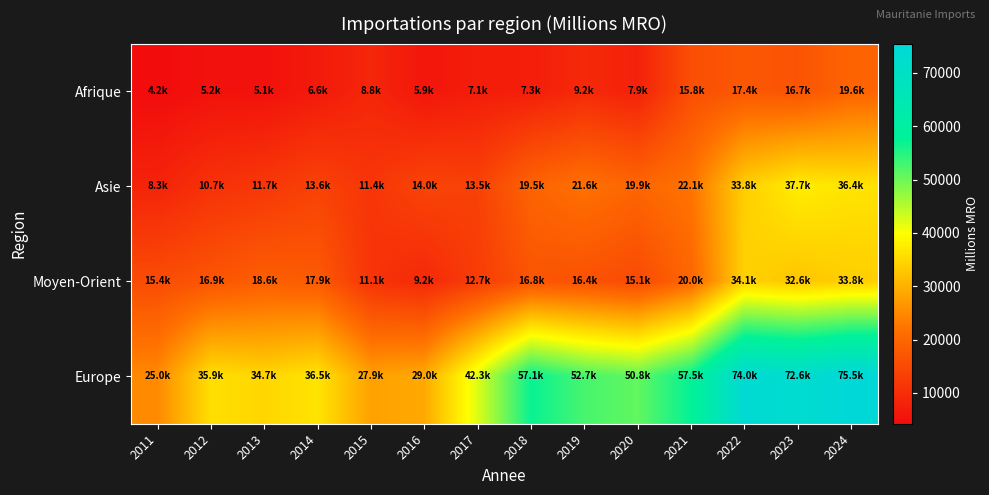

At how many categories does at least one series exceed 51469?

6